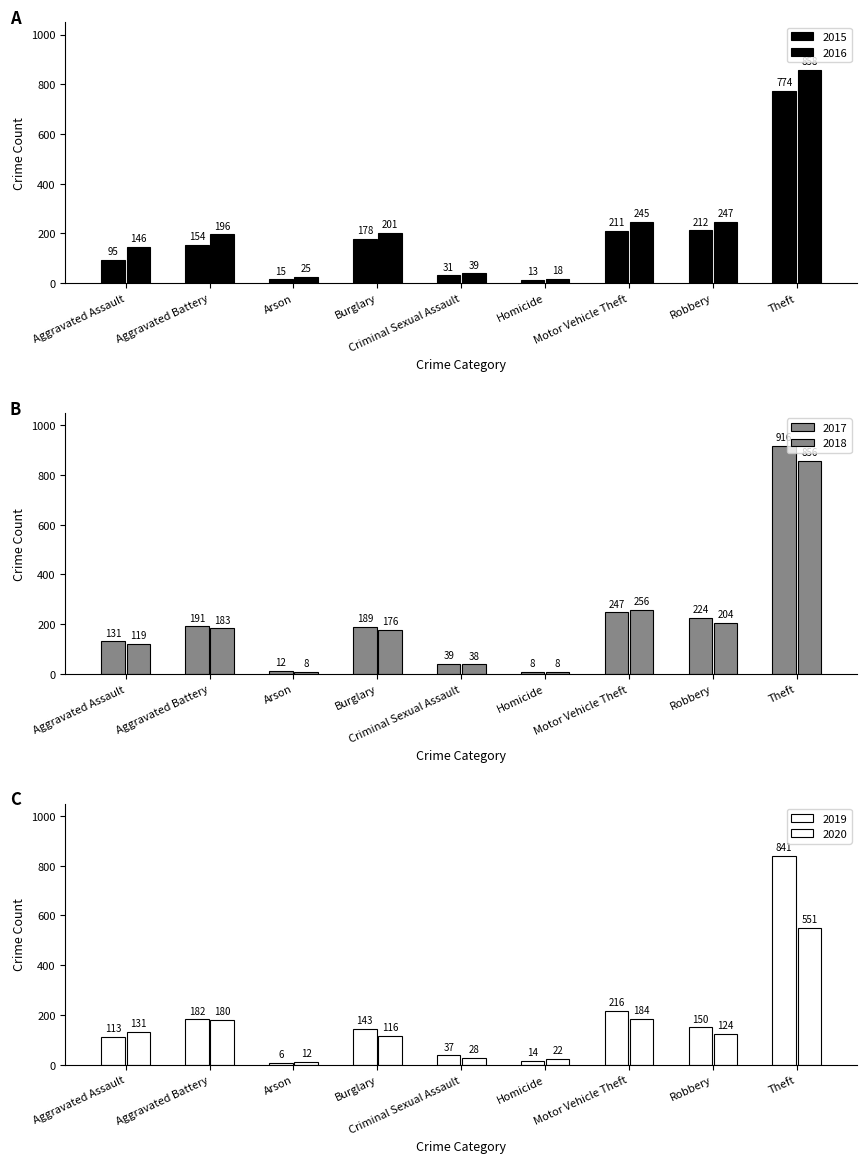

Which series has the widest spread of values?

2017